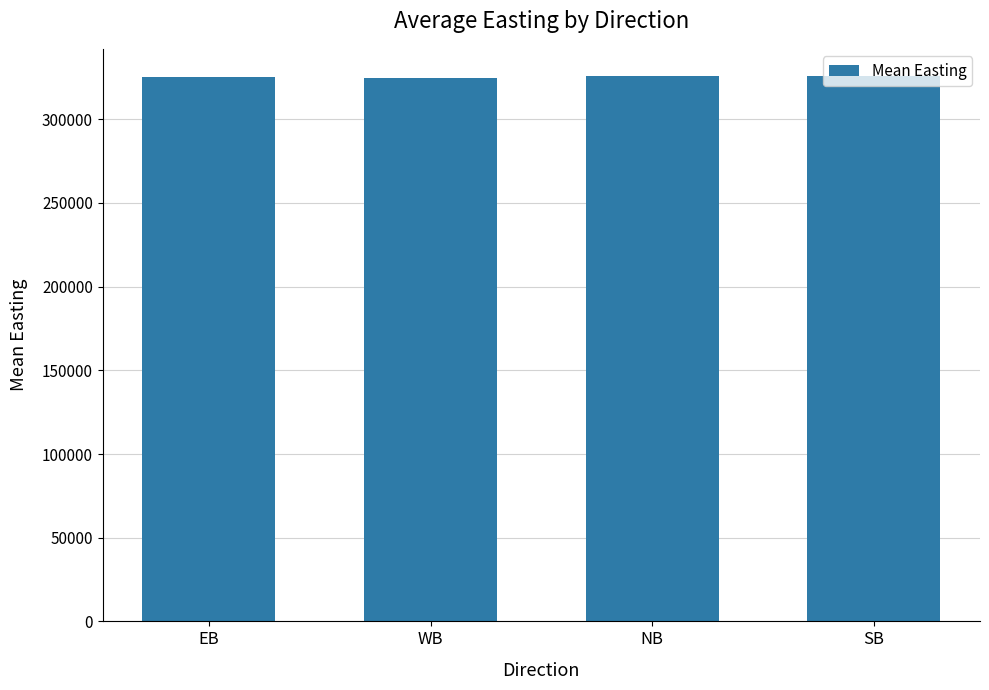

What is the ratio of the value at EB to the value at WB?

1.0